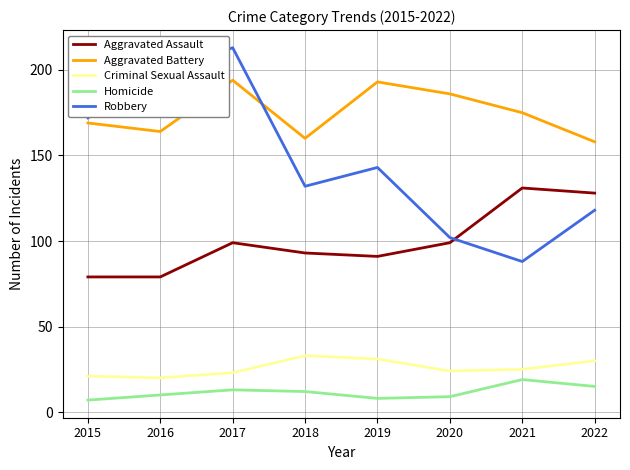

Rank the series by their maximum value, from highest to lowest.

Robbery, Aggravated Battery, Aggravated Assault, Criminal Sexual Assault, Homicide